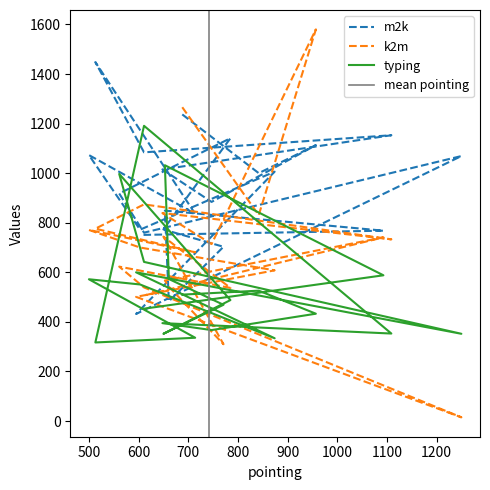

Rank the series by their average value, from highest to lowest.

m2k, k2m, typing